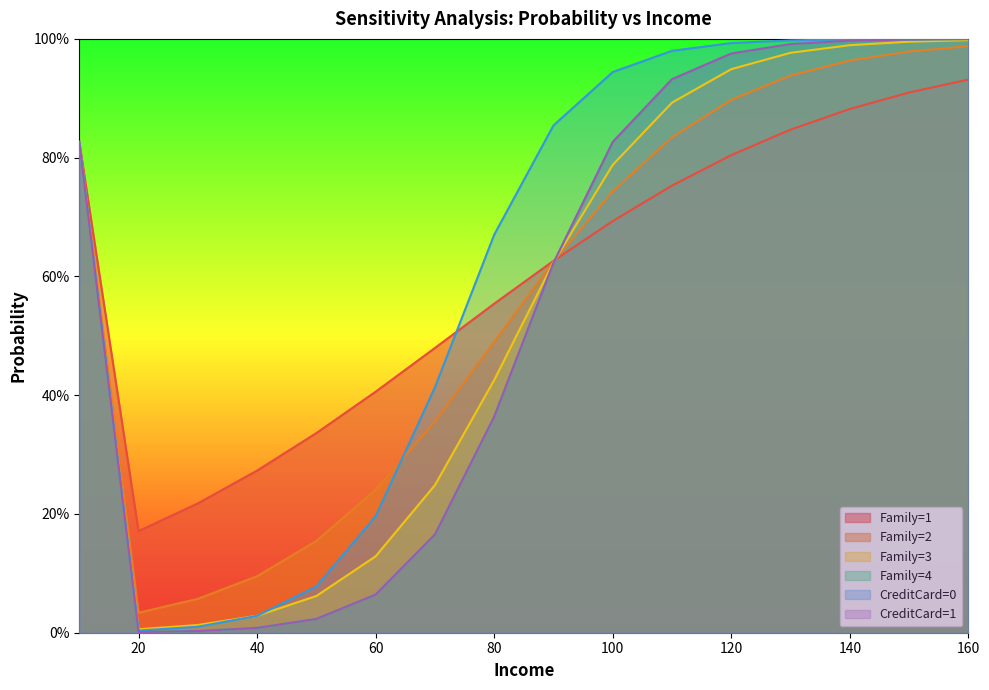

True or false: CreditCard=1 and CreditCard=0 cross at least once.

False